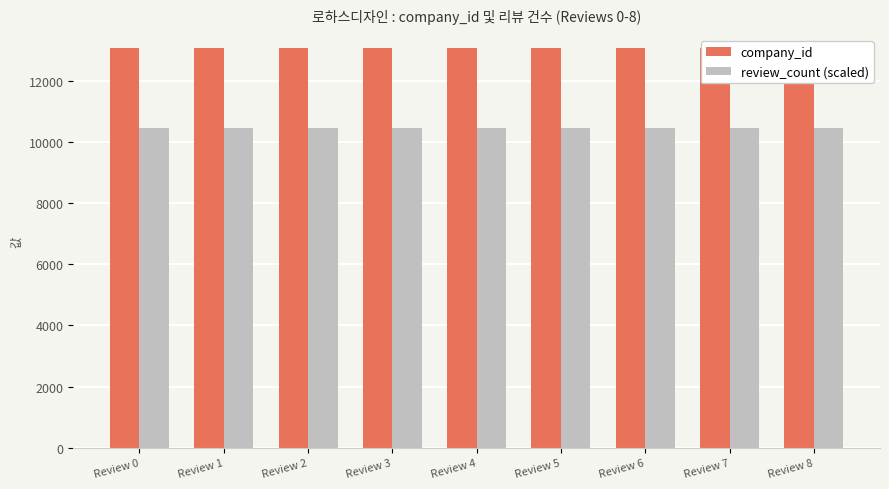

What is the value of the company_id bar at the 8th from the left?

13064.0